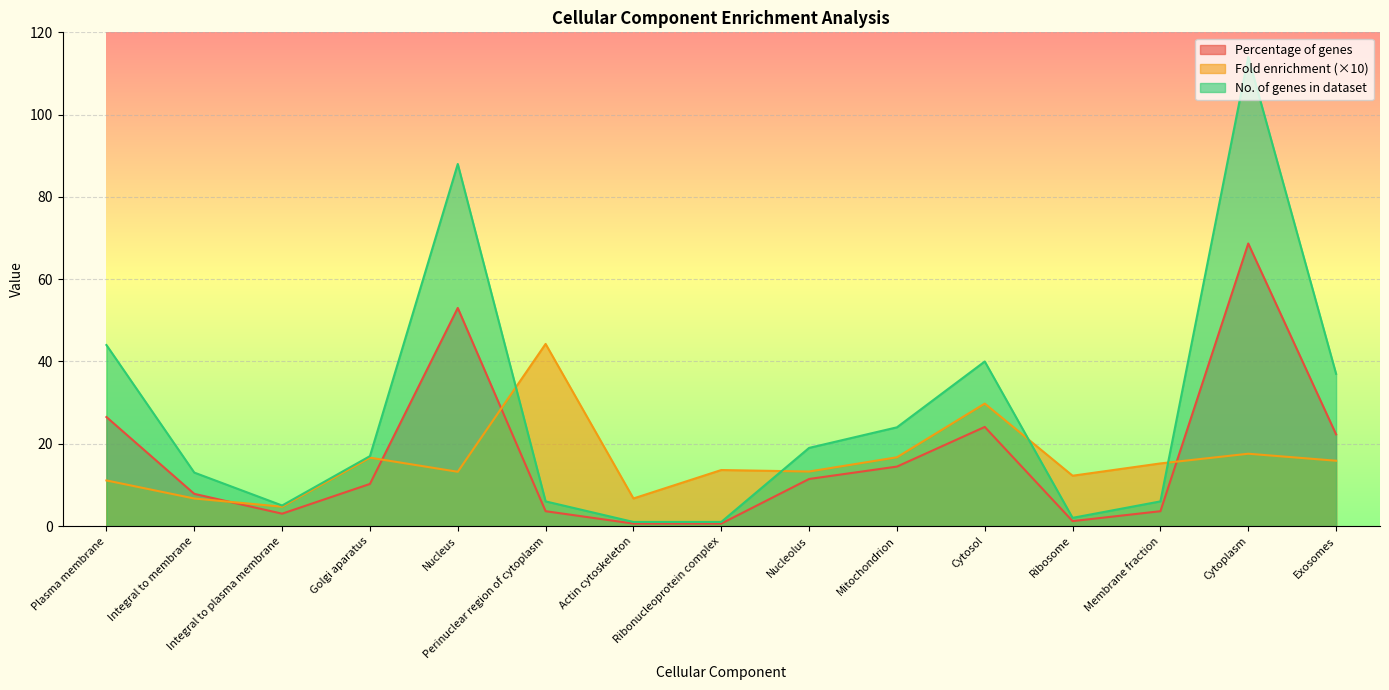

What is the label of the 3rd point from the right?

Membrane fraction